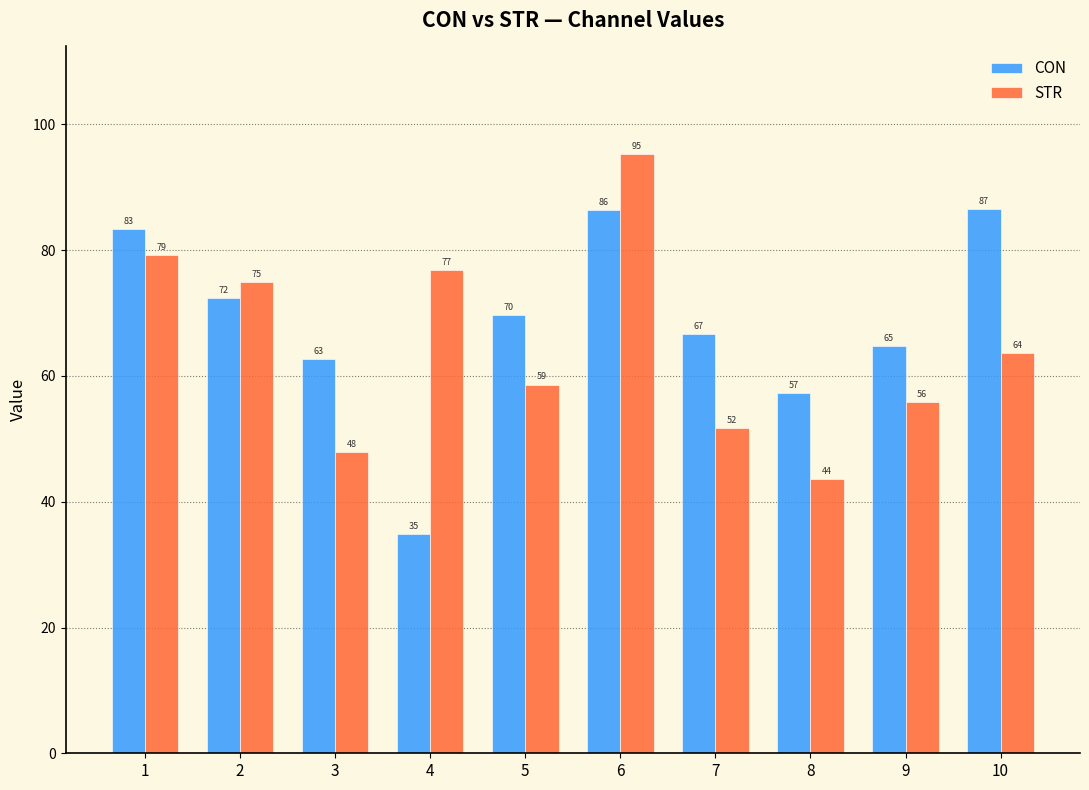

Where is CON nearest to the value 60?

3